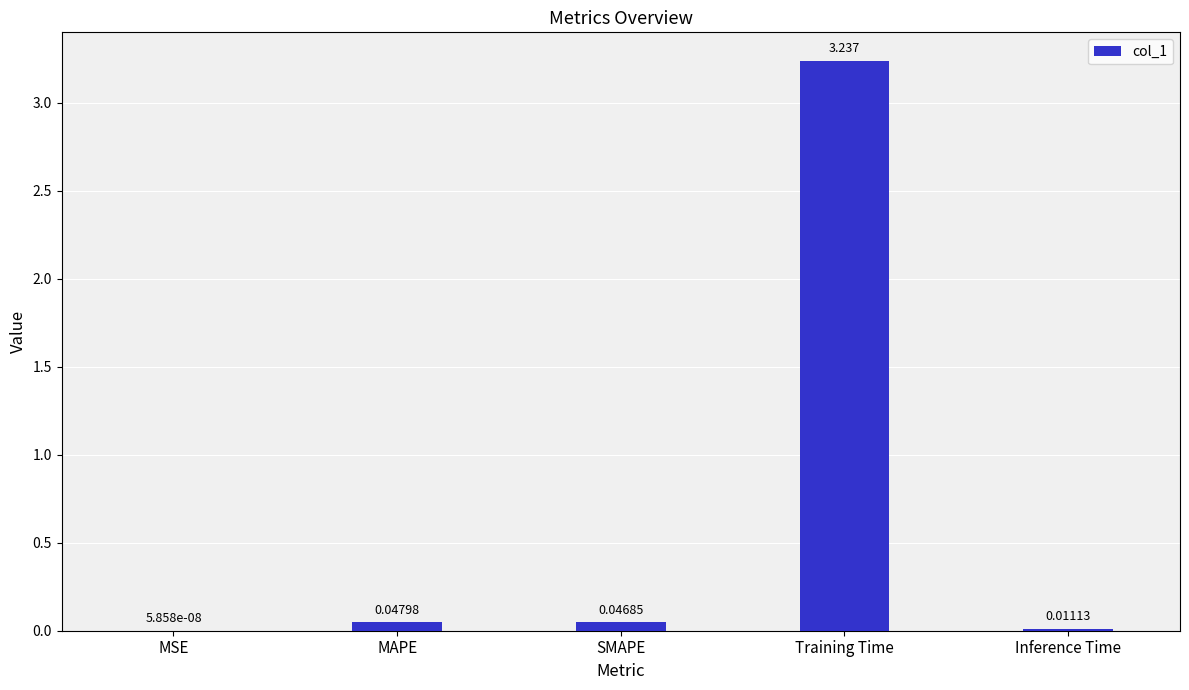

The chart shows a value of 1.0 at Training Time. True or false?

False